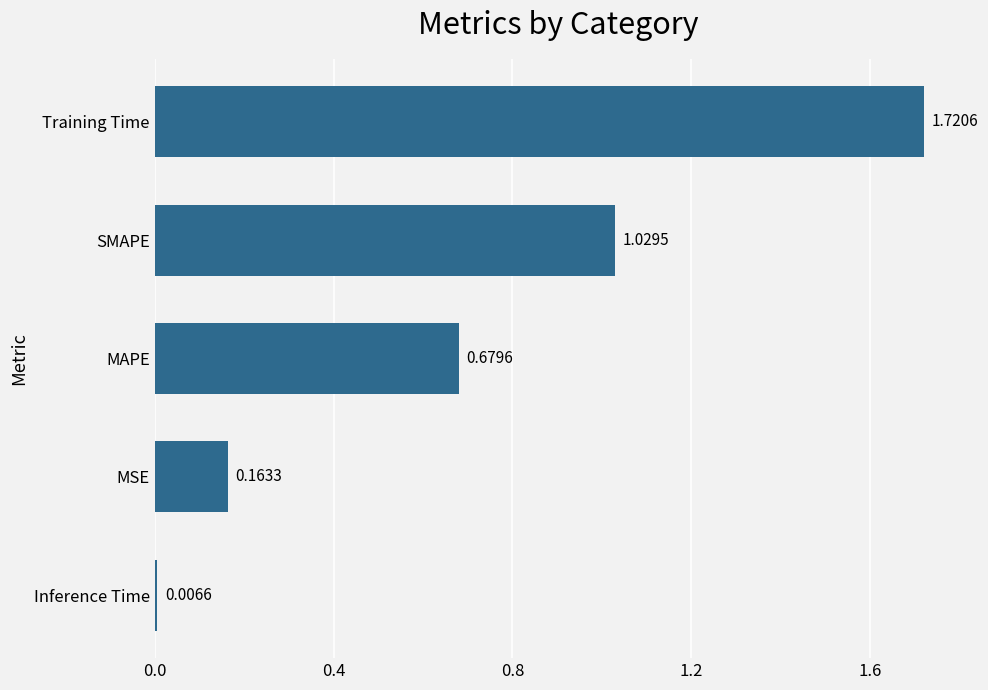

What is the change in value from Inference Time to SMAPE?

+1.0